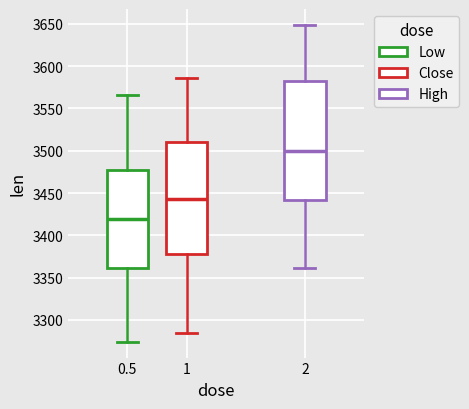

Reading left to right, read every box against the y-axis: the position of its median line, the range the box covers, and the ends of its whiskers. The values are not printed on the chart, so give them approximately, as read against the axis.

0.5: median 3420, box 3360 to 3475, whiskers 3275 to 3565
1: median 3445, box 3380 to 3510, whiskers 3285 to 3585
2: median 3500, box 3440 to 3585, whiskers 3360 to 3650